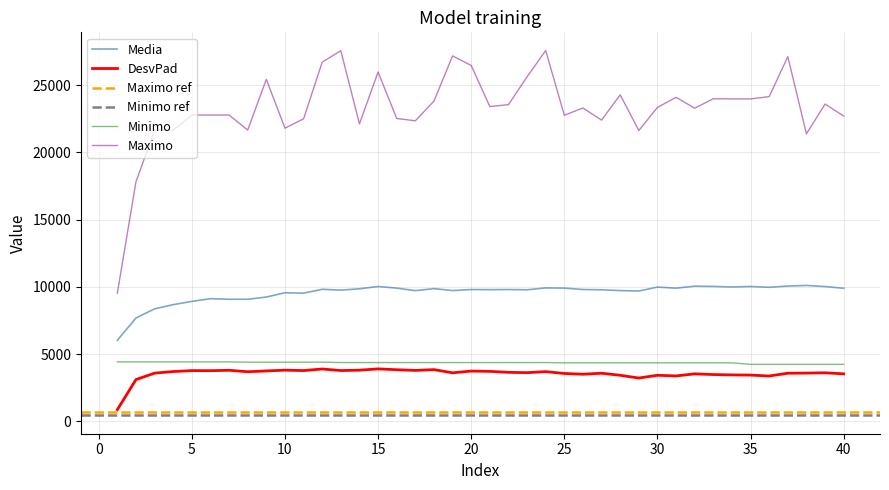

True or false: DesvPad and Maximo cross at least once.

False